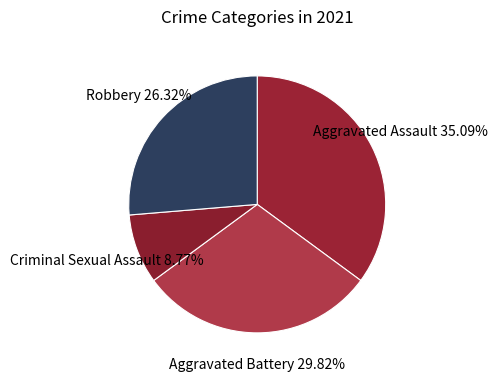

How many segments does this pie chart have?

4